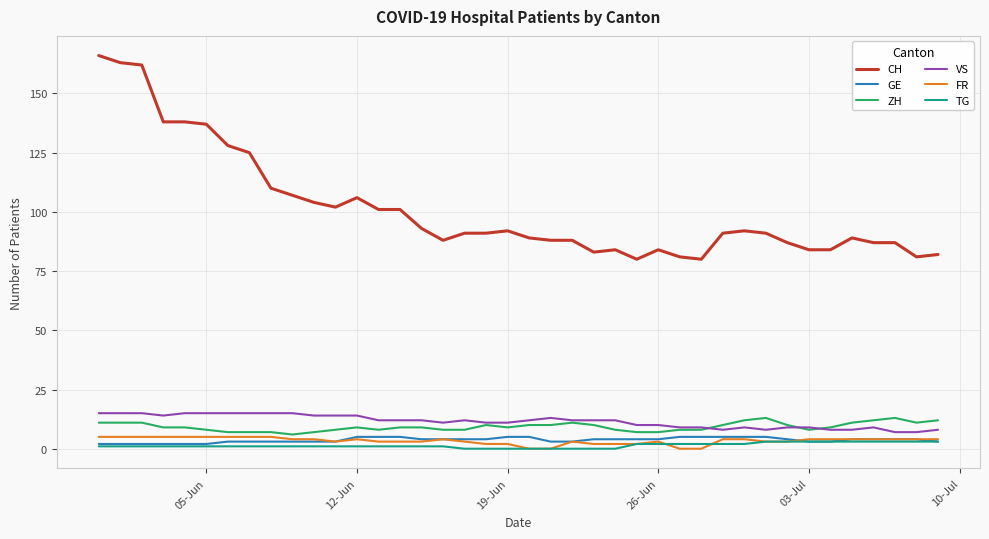

Which series has the widest spread of values?

CH